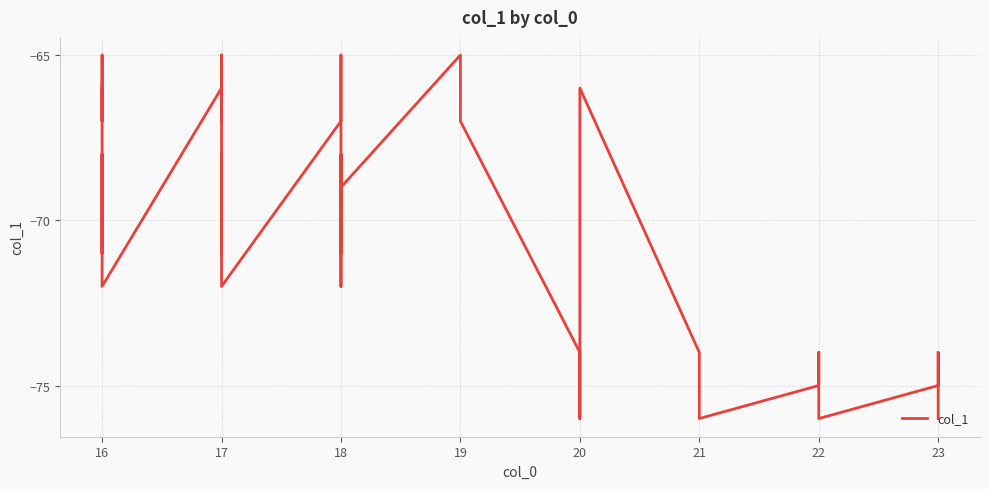

What is the sum of all values?

-2808